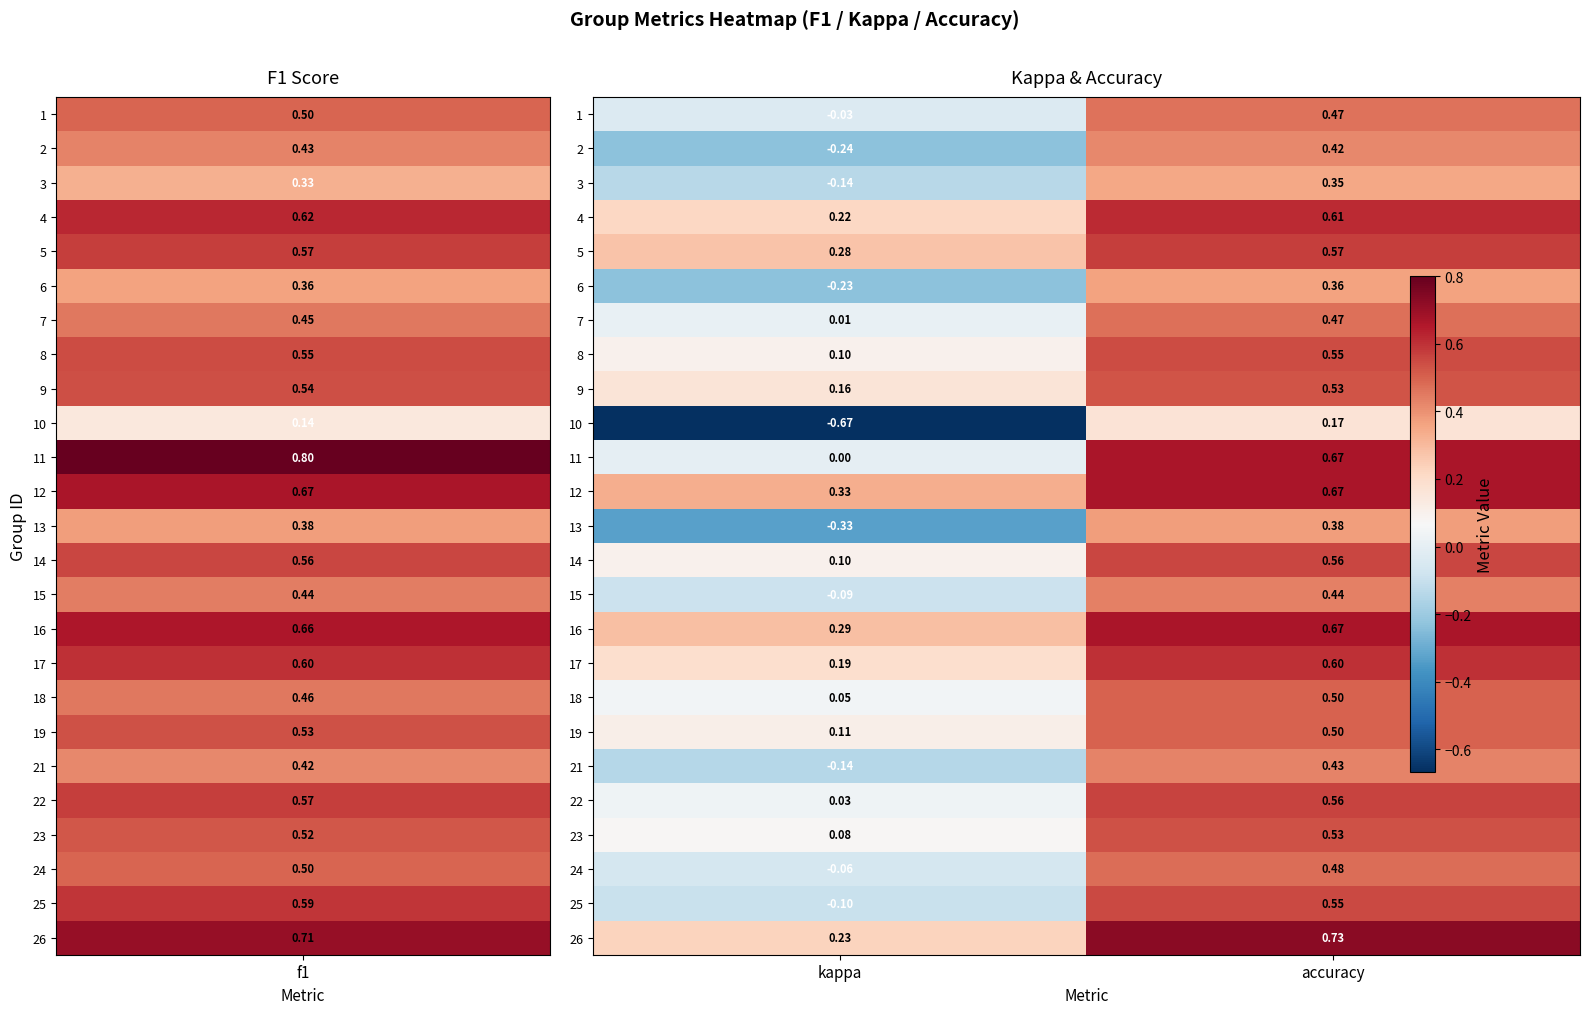

Where is 17 nearest to the value 0?

kappa